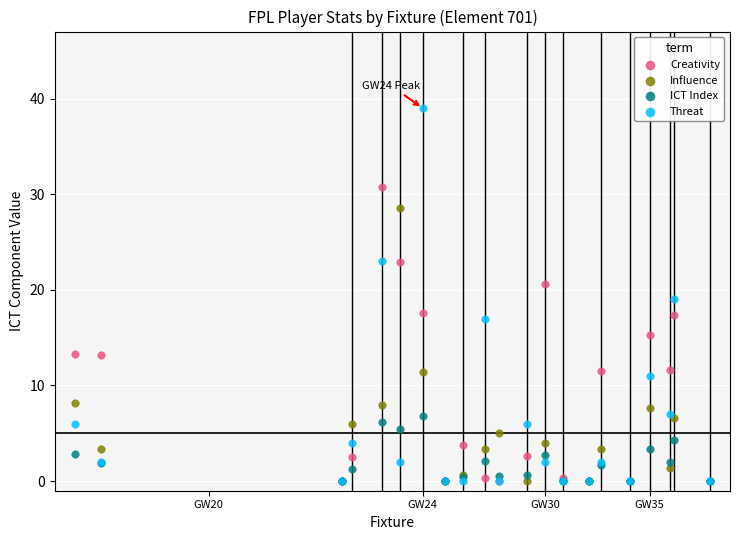

What are all the series names shown in the legend?

Creativity, Influence, ICT Index, Threat